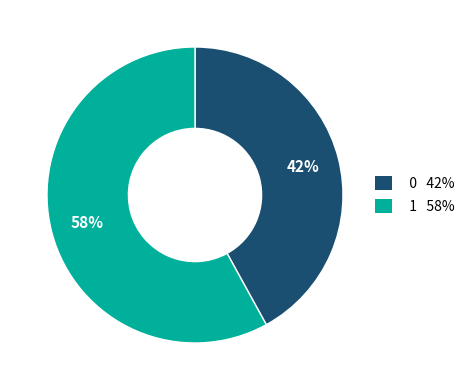

How many segments does this pie chart have?

2